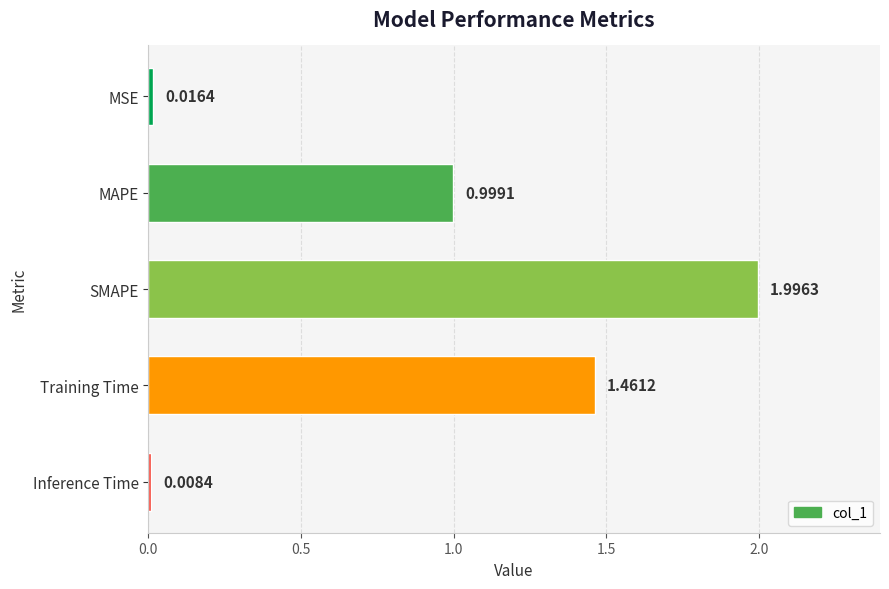

Which has a higher value, Training Time or MAPE?

Training Time